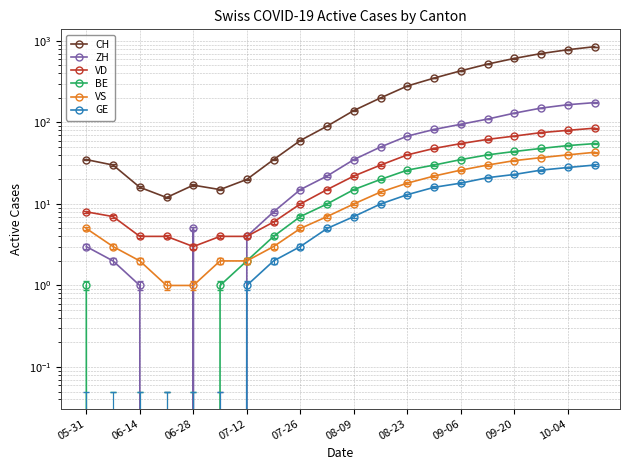

Rank the series by their maximum value, from highest to lowest.

CH, ZH, VD, BE, VS, GE